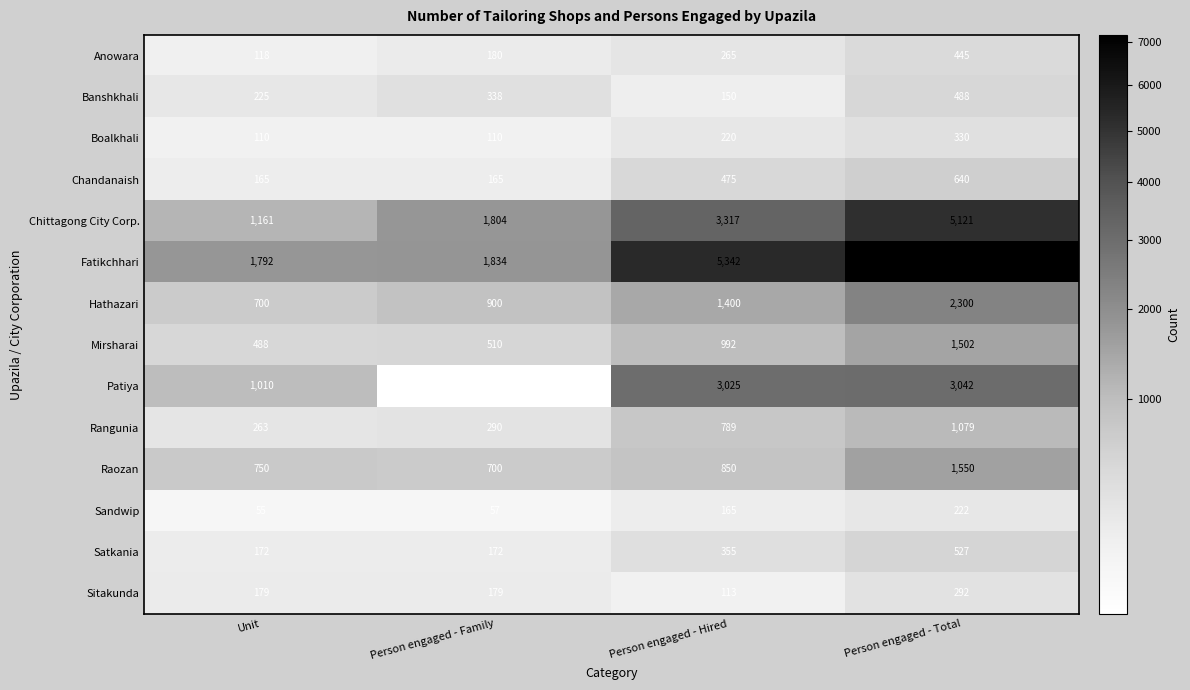

Is it true that Hathazari equals 407 at Unit?

False